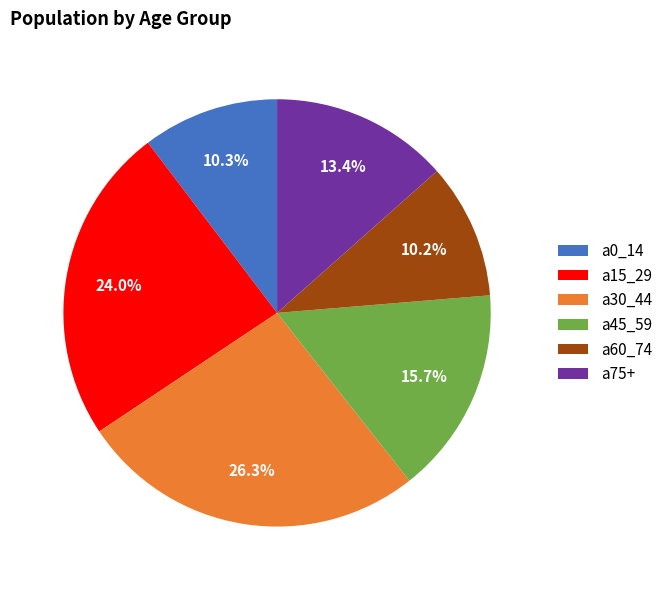

Do a15_29 and a0_14 together represent more than half of the pie?

No